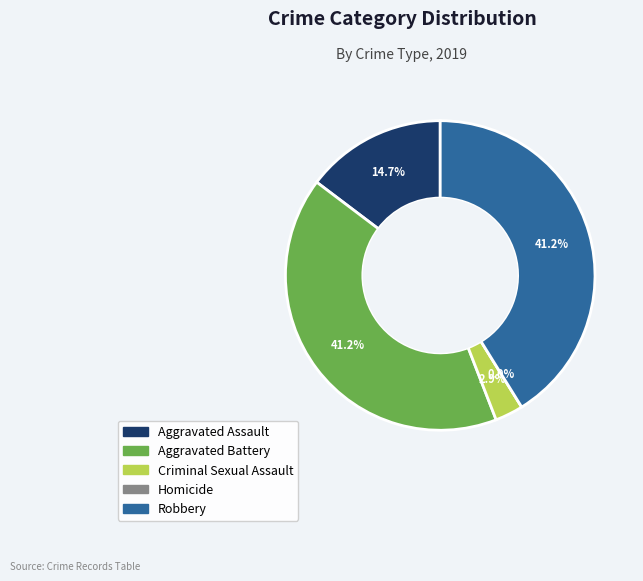

Which has a higher value, Robbery or Homicide?

Robbery